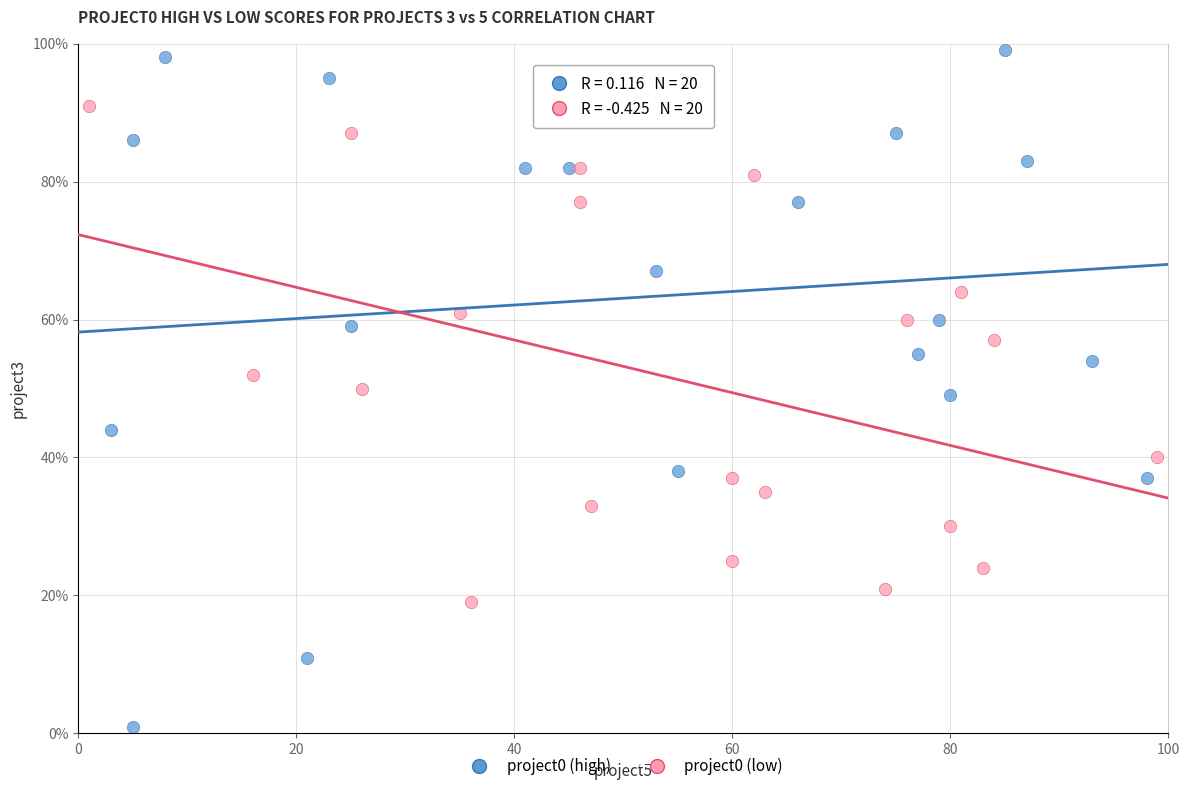

Which series reaches the minimum Y coordinate?

project0 (high)